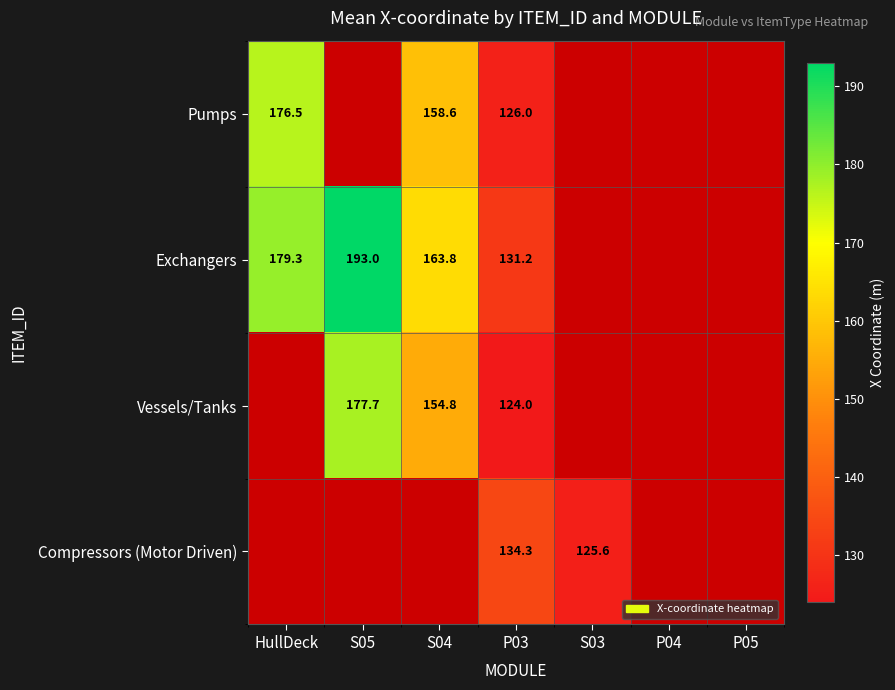

How many data points in Exchangers are less than 192?

3